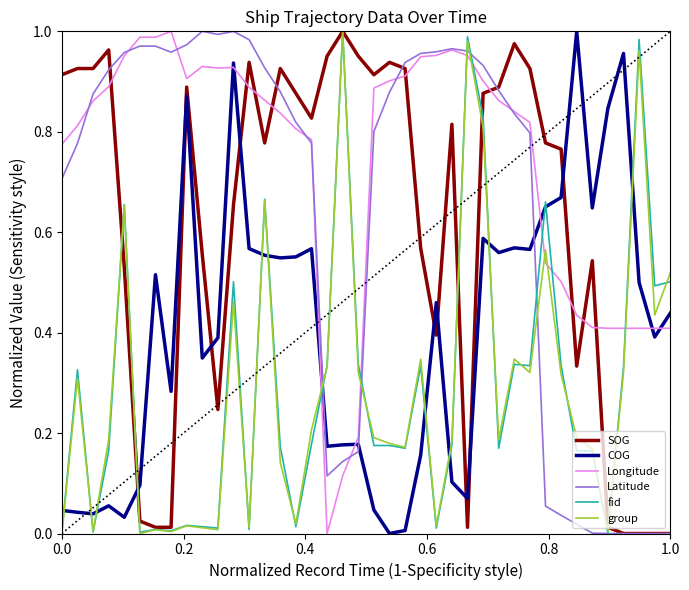

Which series has the largest total across all categories?

Longitude